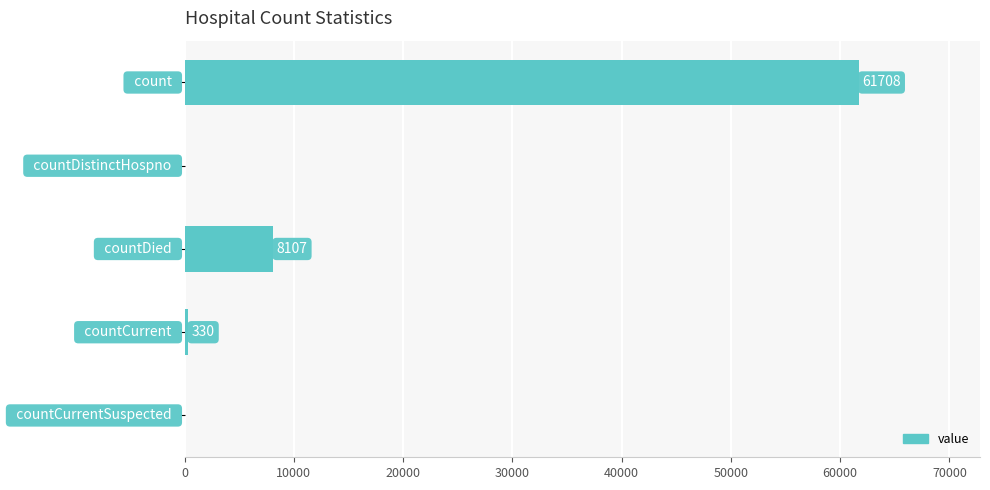

What is the greatest value displayed?

61708